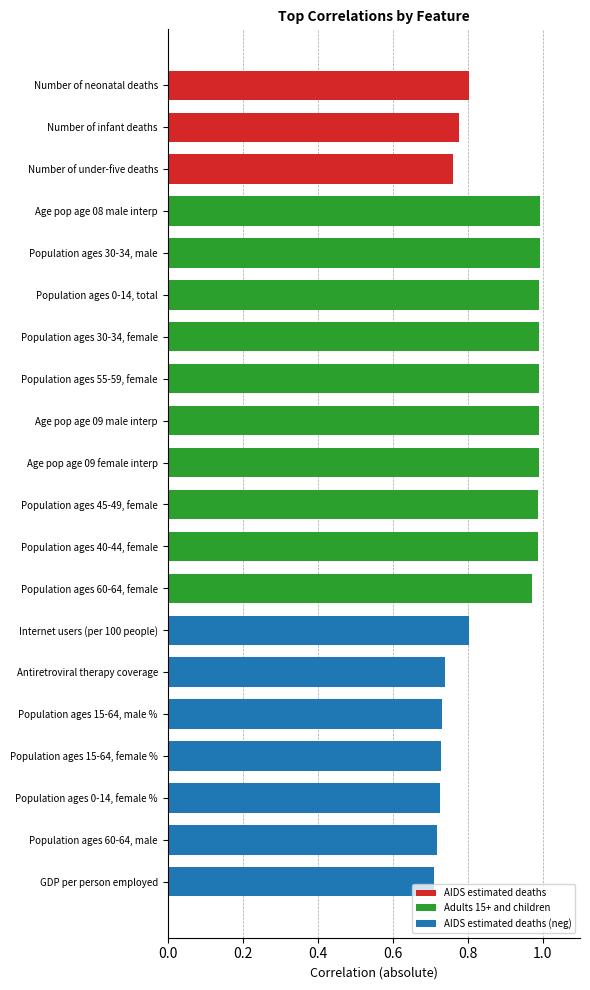

What is the change in value from Age pop age 09 female interp to GDP per person employed?

-0.3